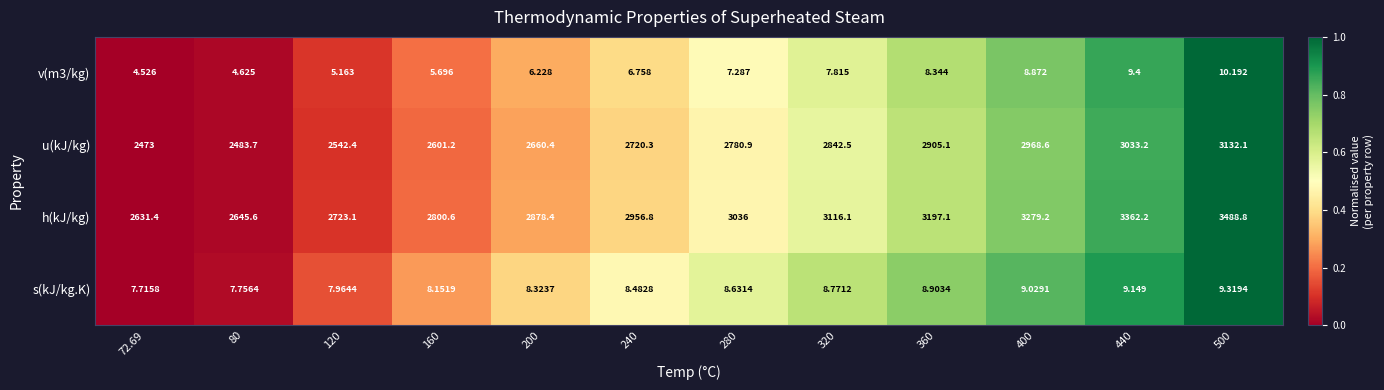

Is the value of u(kJ/kg) at 360 greater than the value of s(kJ/kg.K) at 72.69?

Yes